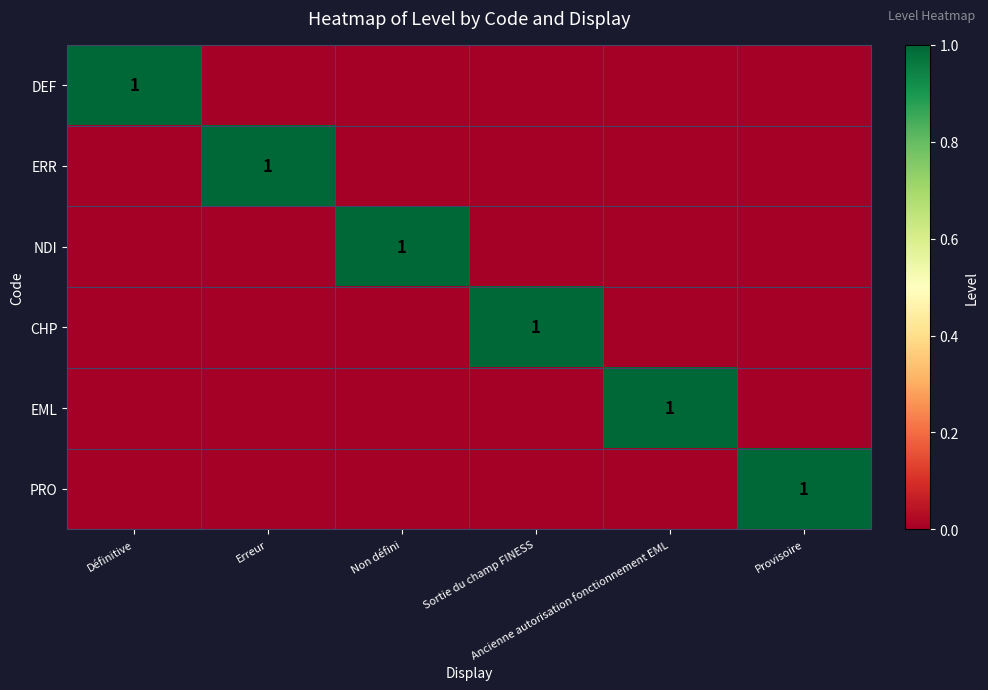

Which series has the widest spread of values?

DEF